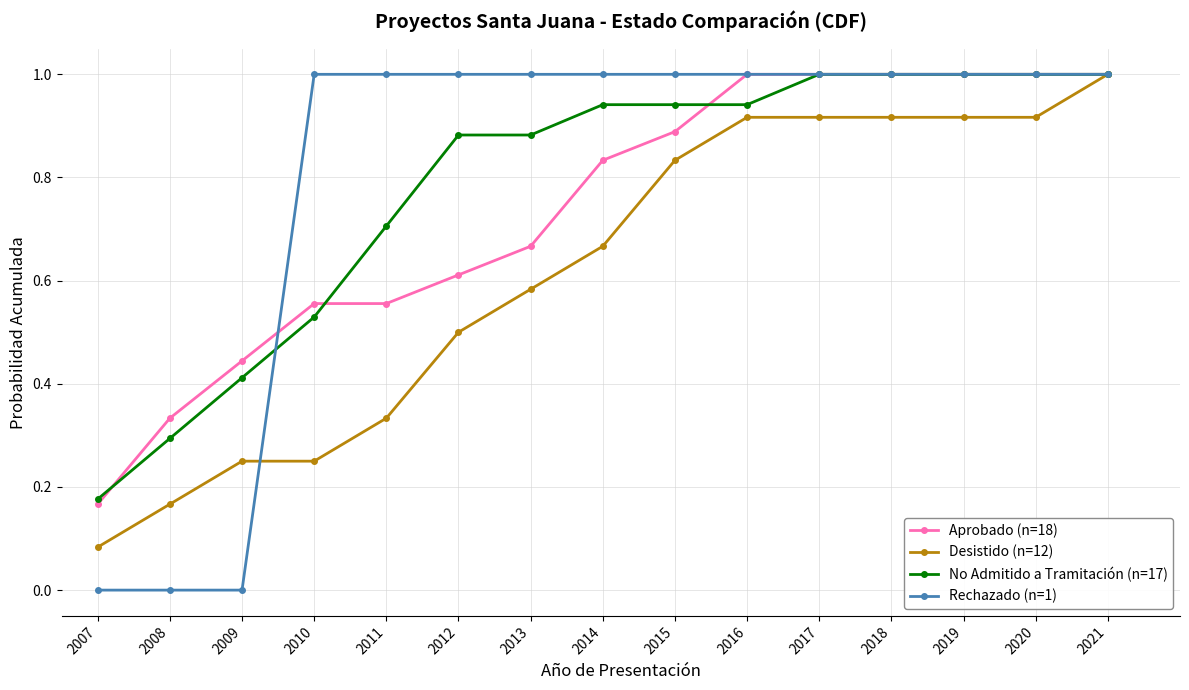

Is the value of Desistido (n=12) at 2014 greater than the value of No Admitido a Tramitación (n=17) at 2009?

Yes